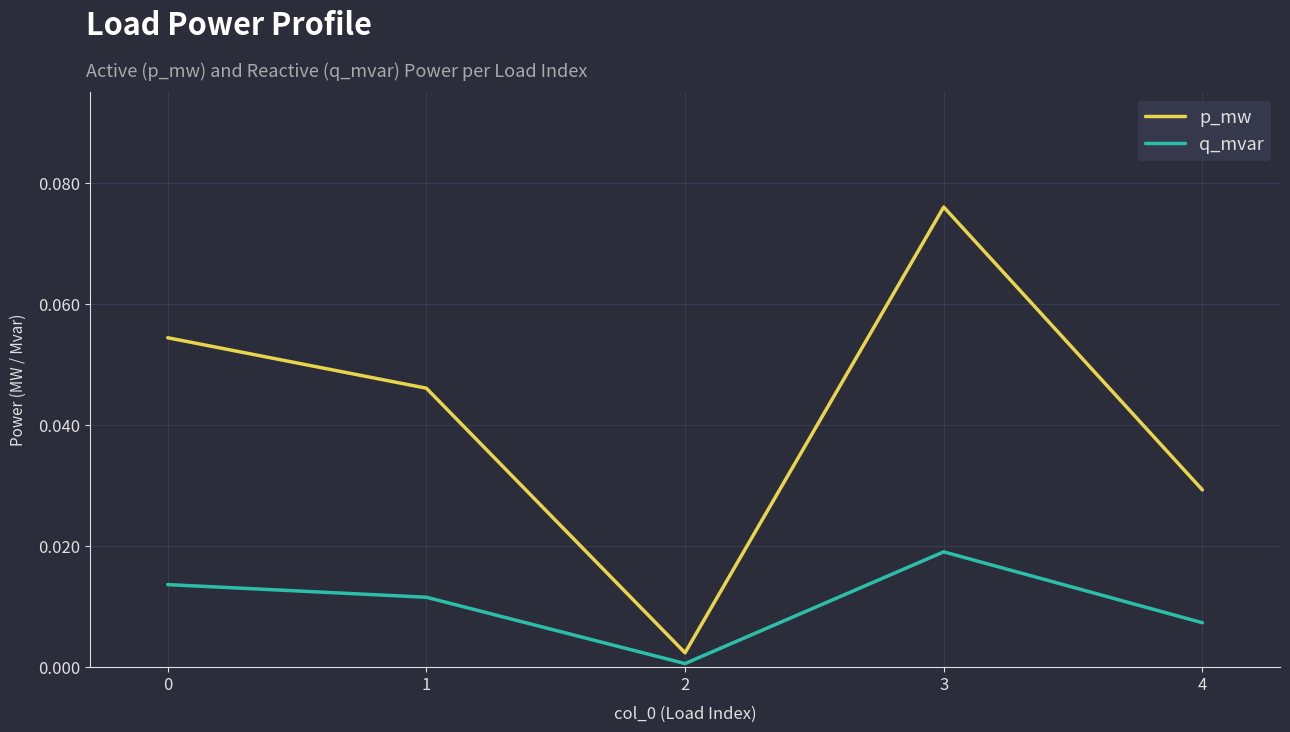

Which series has the largest range (max minus min)?

p_mw